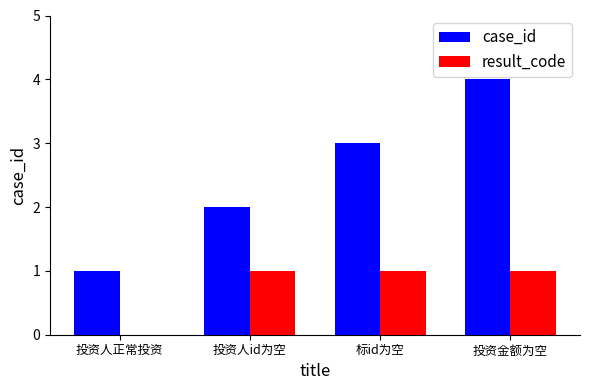

Reading right to left, what are all the values shown in this chart?

case_id: 4	3	2	1
result_code: 1	1	1	0